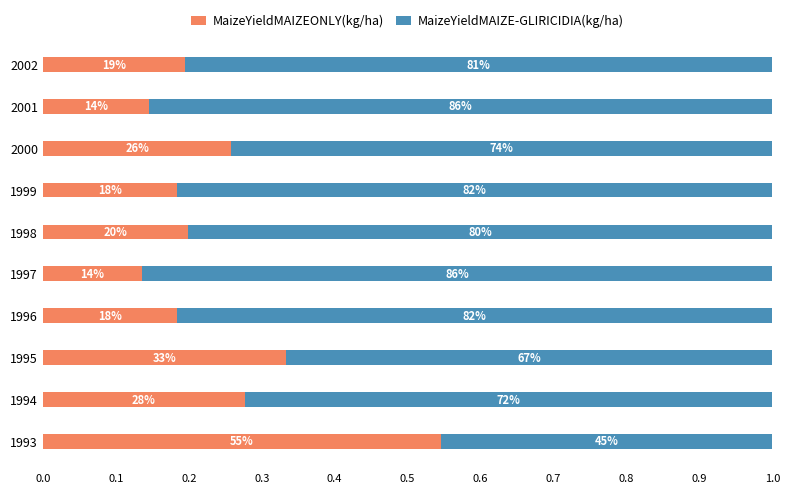

What are all the series names shown in the legend?

MaizeYieldMAIZEONLY(kg/ha), MaizeYieldMAIZE-GLIRICIDIA(kg/ha)